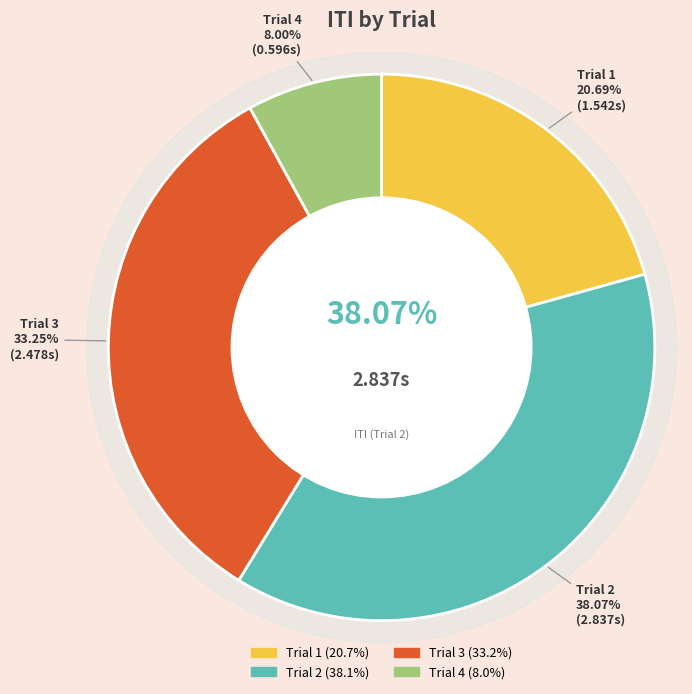

To the nearest percent, what percentage of the pie is Trial 4?

8%